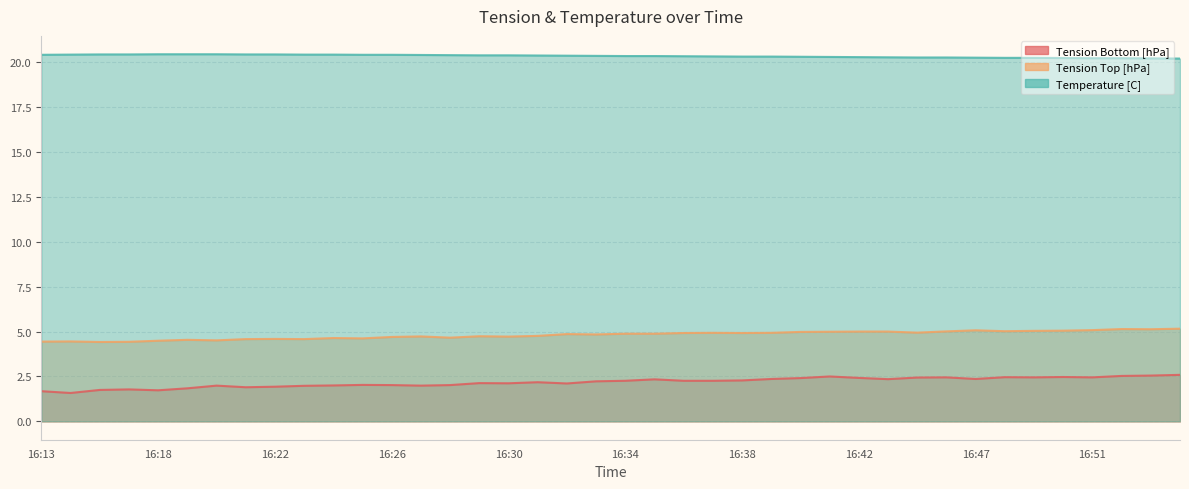

What value does the Tension Top [hPa] series have at 16:35?

4.9